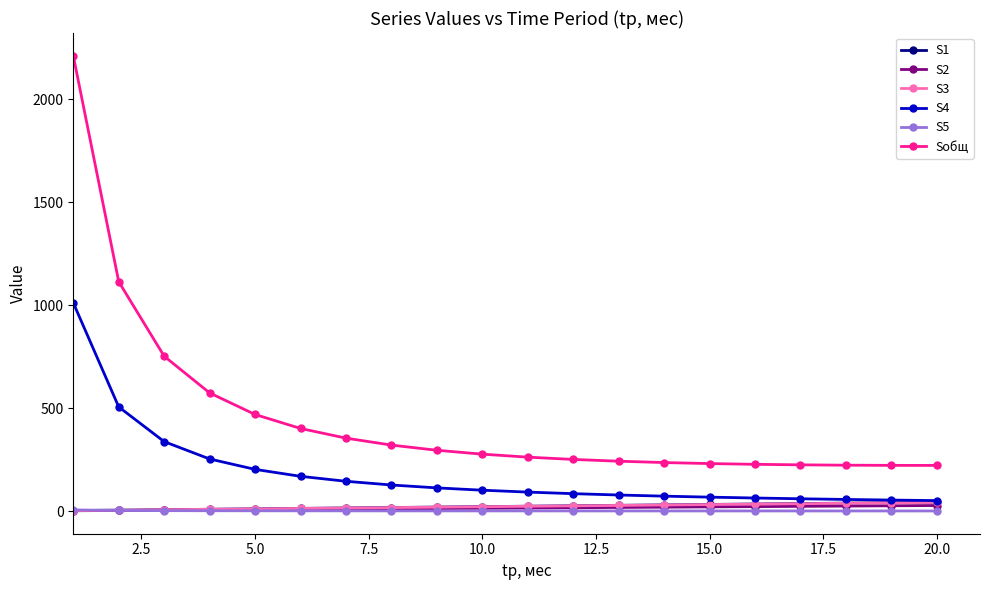

What is the highest value of the S4 series?

1011.5